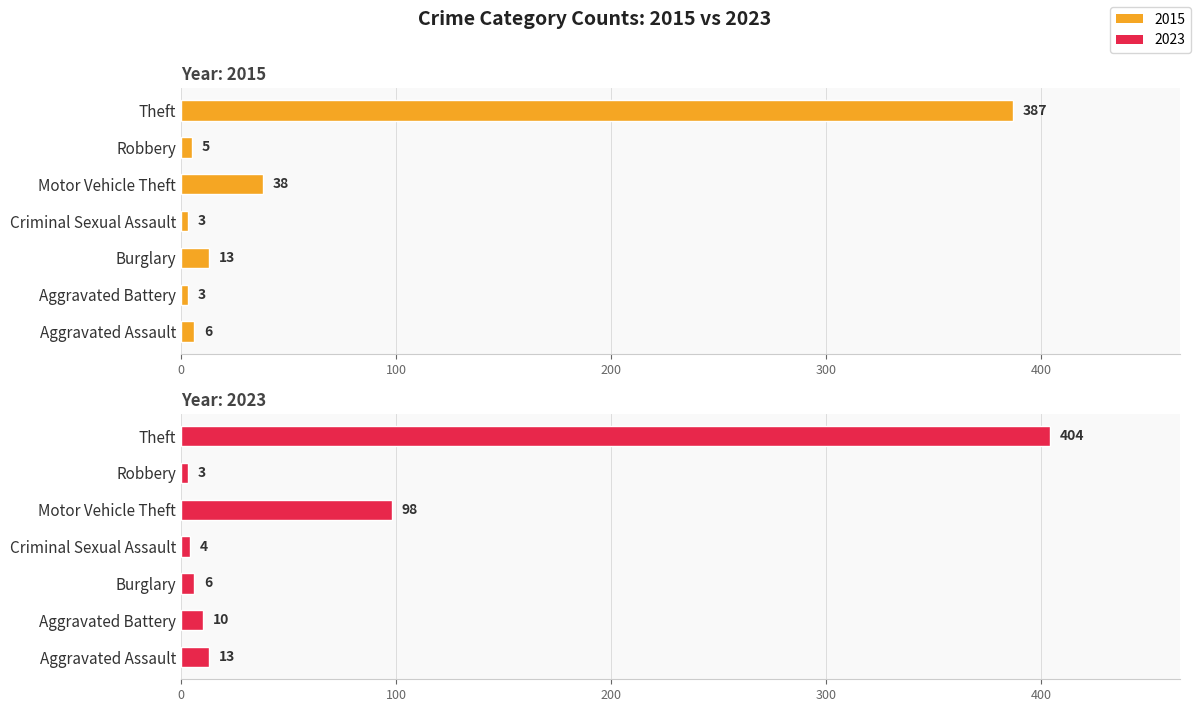

What is the label of the 6th bar from the right?

Burglary